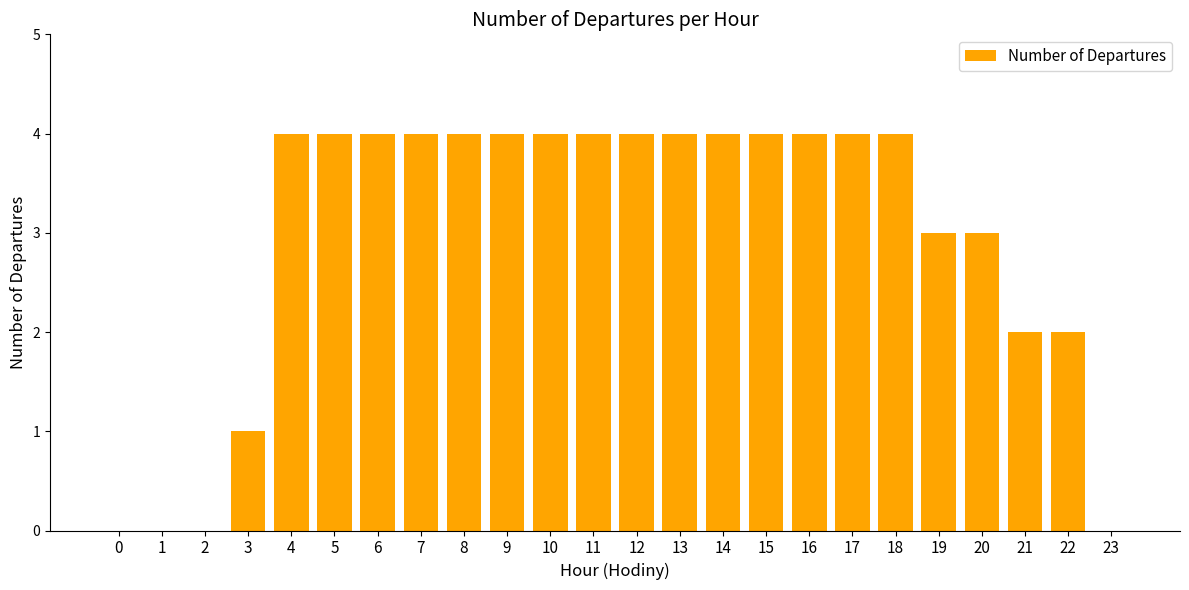

Reading left to right, list all the values displayed in this chart.

0=0	1=0	2=0	3=1	4=4	5=4	6=4	7=4	8=4	9=4	10=4	11=4	12=4	13=4	14=4	15=4	16=4	17=4	18=4	19=3	20=3	21=2	22=2	23=0